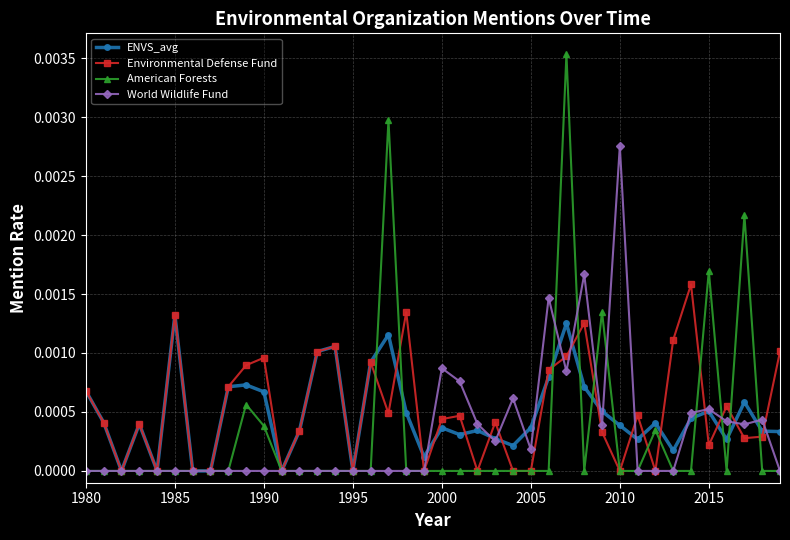

Is this an area chart (filled region under the line)?

No